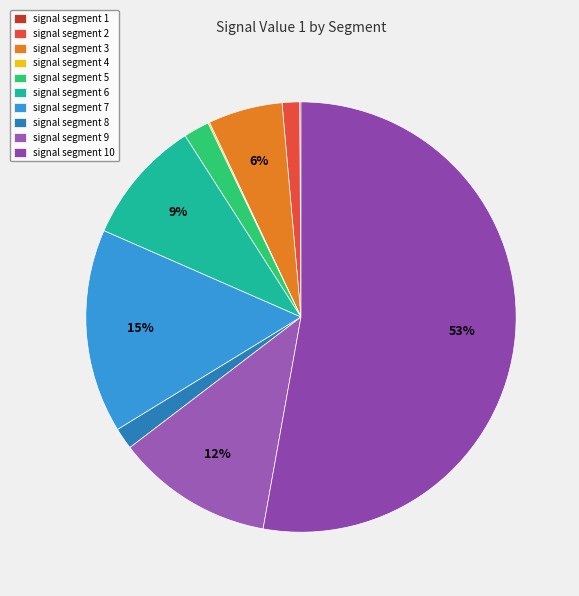

Which slice is the largest?

signal segment 10